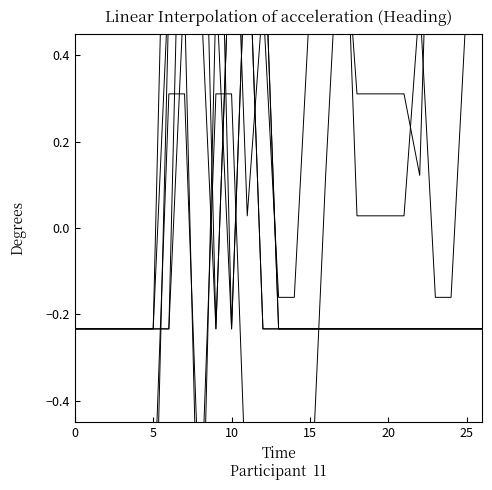

Is the value of col_11 at 22 greater than the value of col_6 at 24?

No